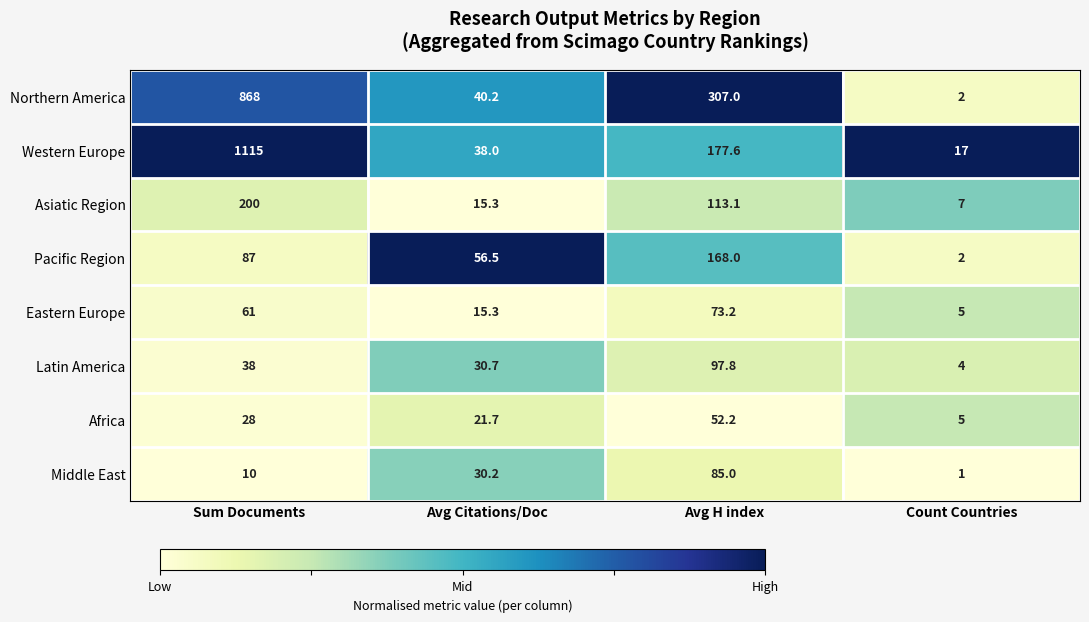

What is the total value across all series at Count Countries?

43.0